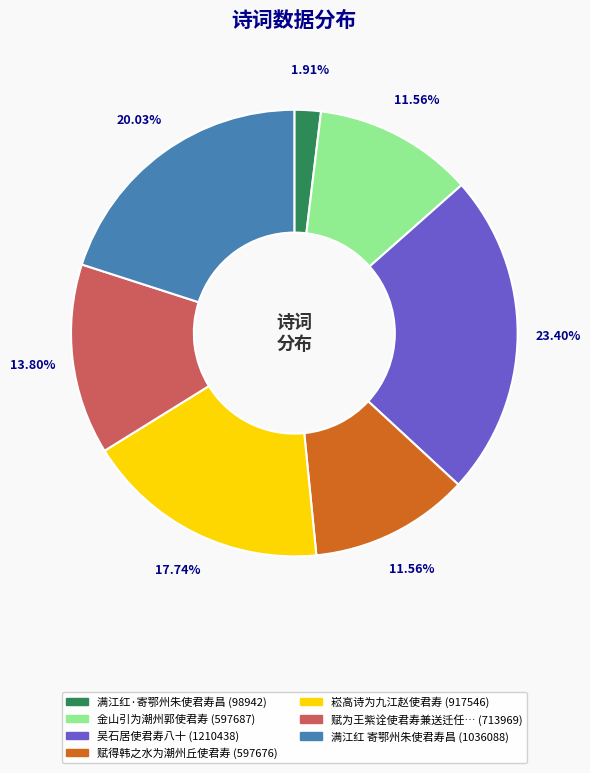

Is there any slice that represents more than half of the pie?

No